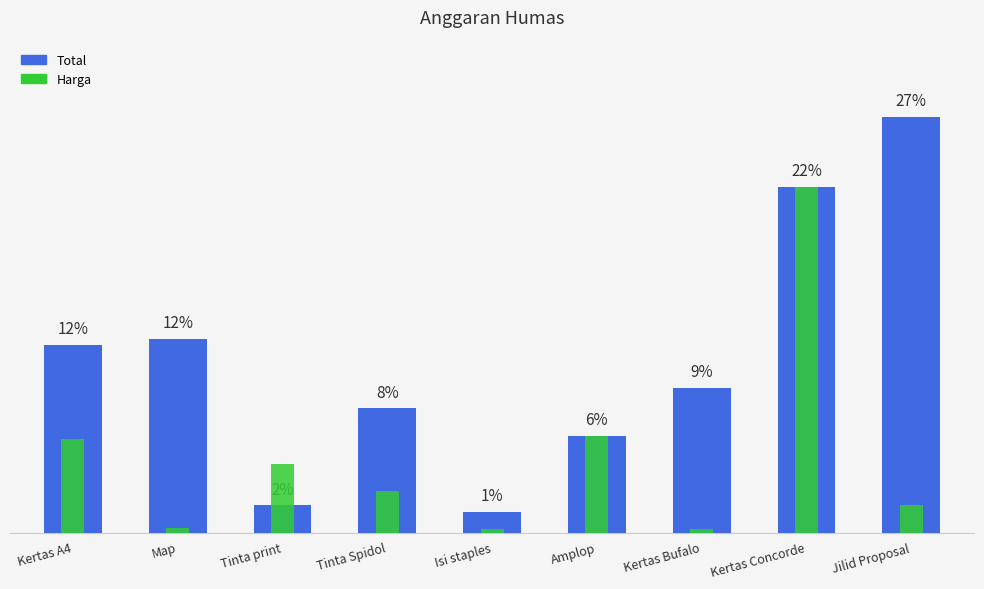

Which label corresponds to the smallest value in the chart?

Isi staples